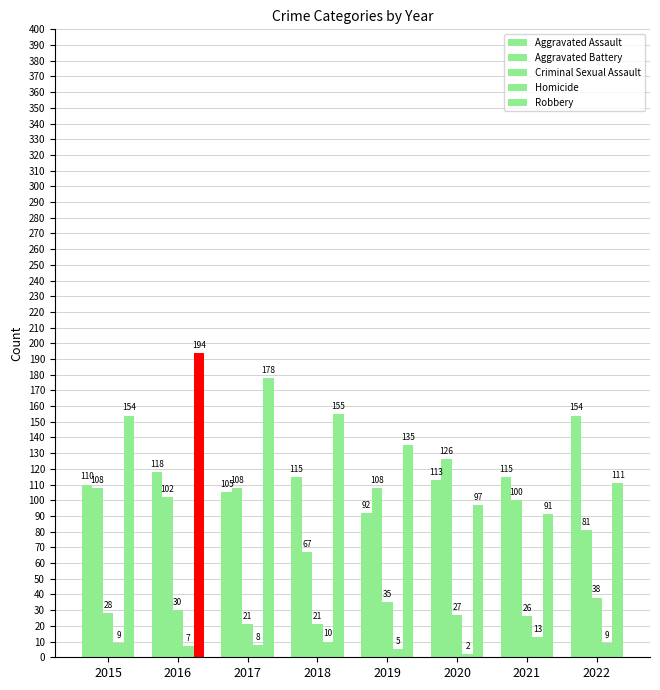

Does the chart contain any negative values?

No